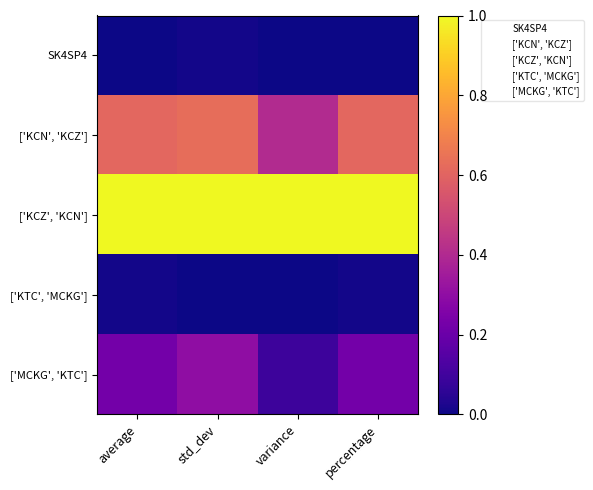

At which category is the sum across all series the highest?

std_dev